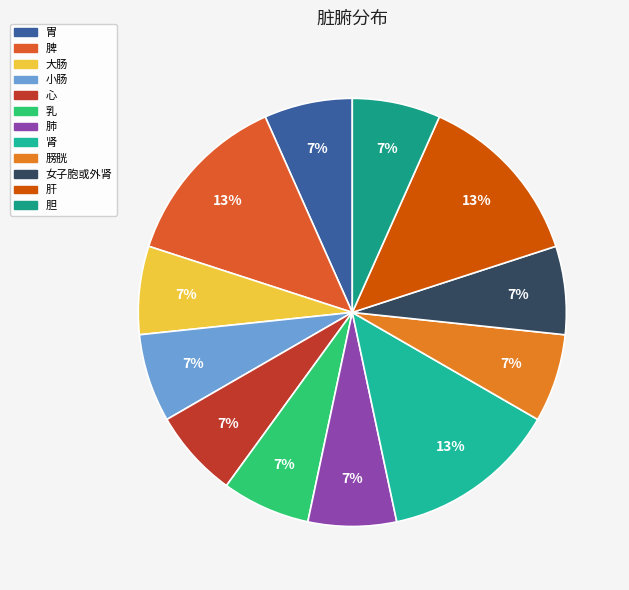

What is the ratio of the value at 女子胞或外肾 to the value at 乳?

1.0